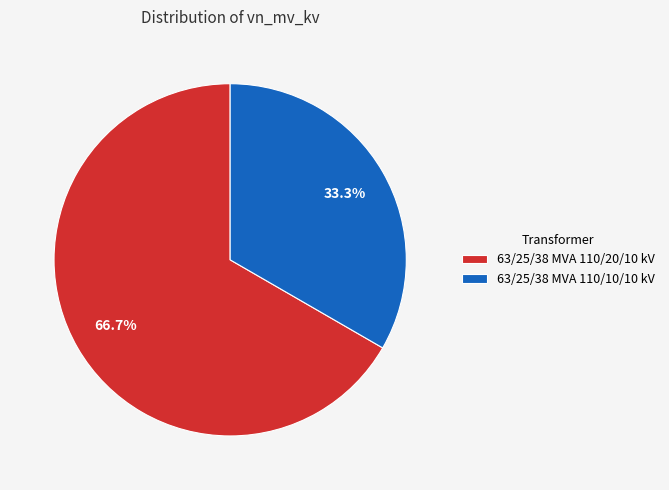

To the nearest percent, what is the combined percentage of 63/25/38 MVA 110/20/10 kV and 63/25/38 MVA 110/10/10 kV?

100%